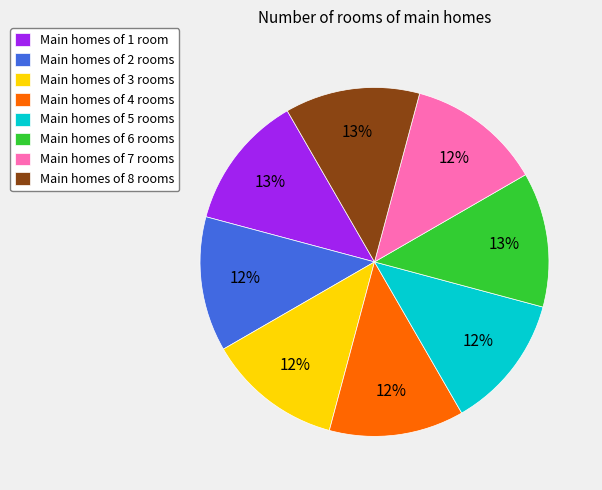

Does any single category account for the majority?

No